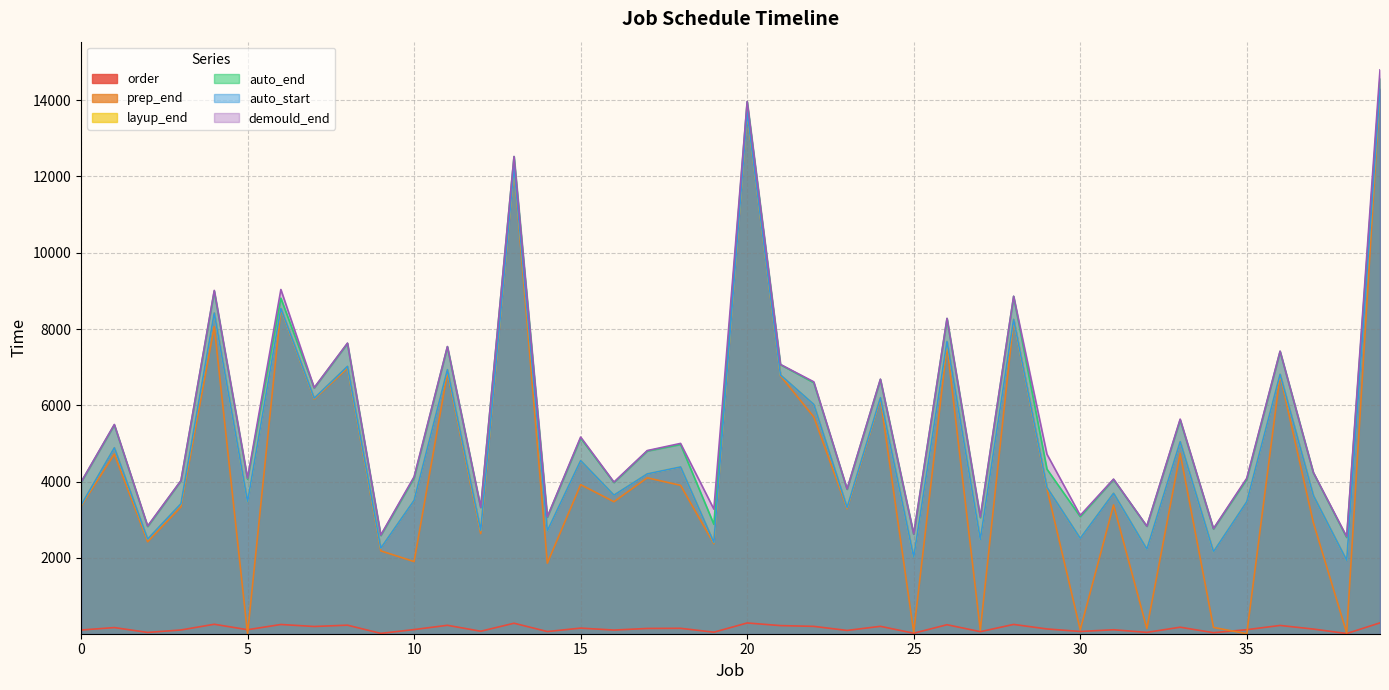

At which category is the sum across all series the highest?

39